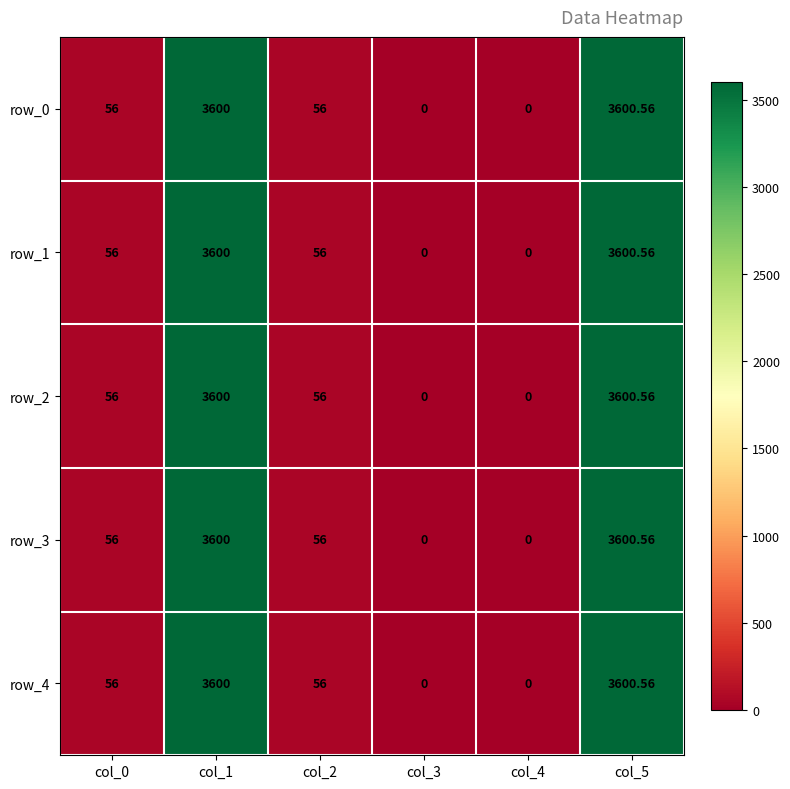

Reading left to right, what are all the values shown in this chart?

row_0: col_0=56.0	col_1=3600.0	col_2=56.0	col_3=0.0	col_4=0.0	col_5=3600.6
row_1: col_0=56.0	col_1=3600.0	col_2=56.0	col_3=0.0	col_4=0.0	col_5=3600.6
row_2: col_0=56.0	col_1=3600.0	col_2=56.0	col_3=0.0	col_4=0.0	col_5=3600.6
row_3: col_0=56.0	col_1=3600.0	col_2=56.0	col_3=0.0	col_4=0.0	col_5=3600.6
row_4: col_0=56.0	col_1=3600.0	col_2=56.0	col_3=0.0	col_4=0.0	col_5=3600.6